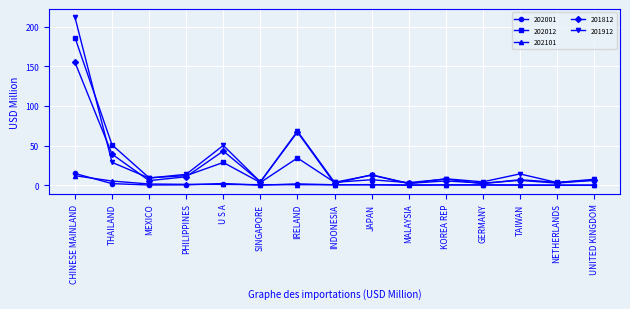

At which label does 202001 reach its peak?

CHINESE MAINLAND